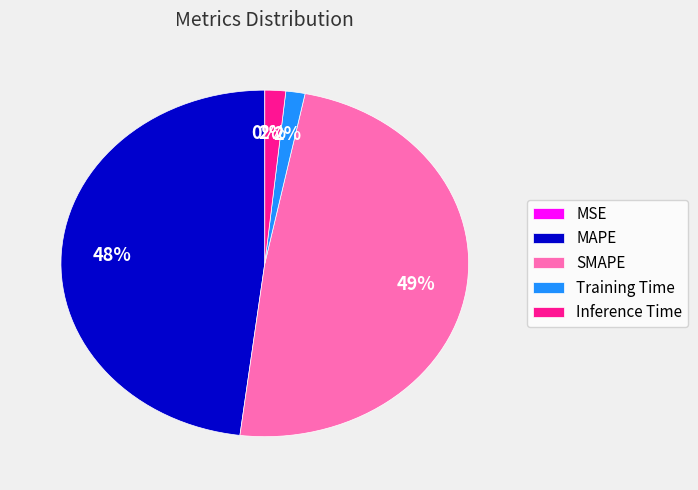

To the nearest percent, what portion does MAPE represent?

48%